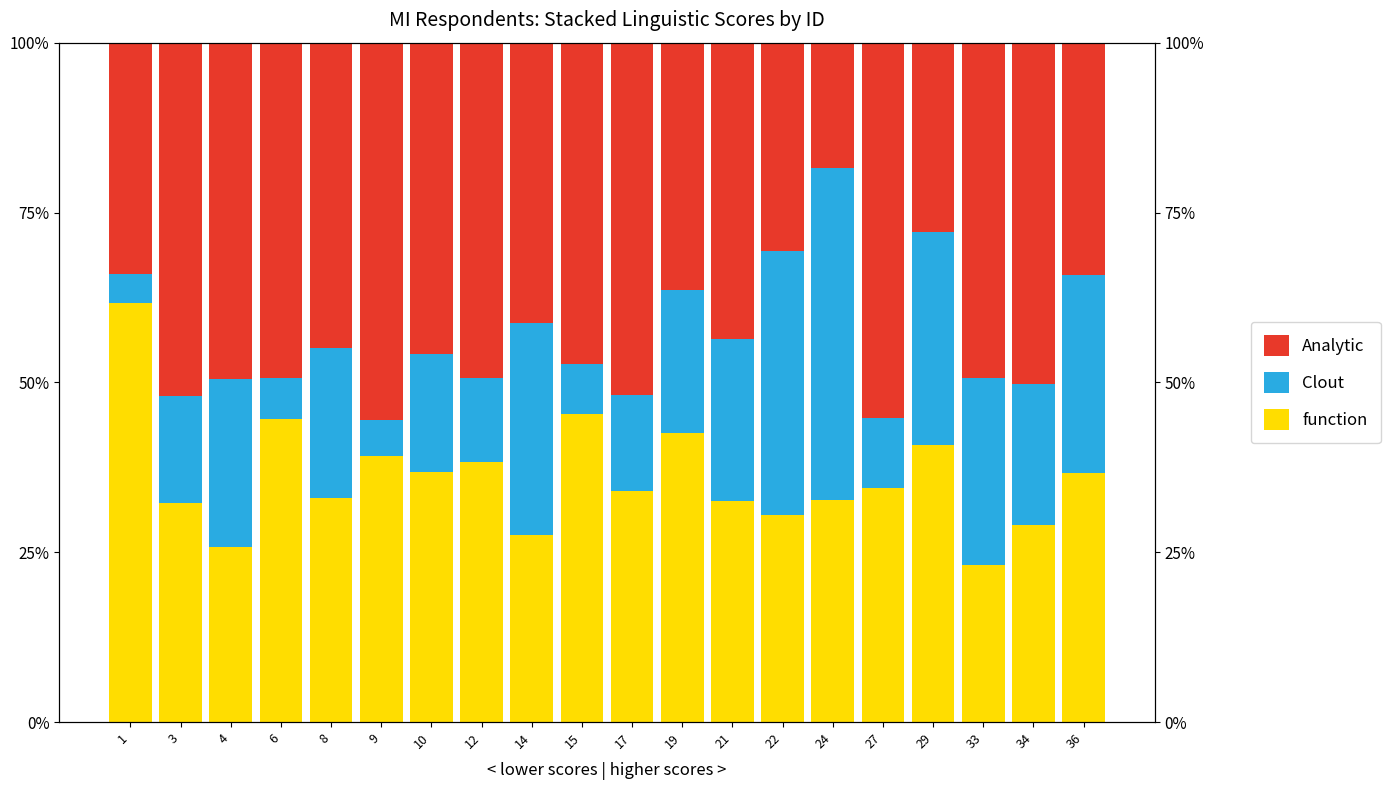

What is the average value of the Analytic series?

43.3